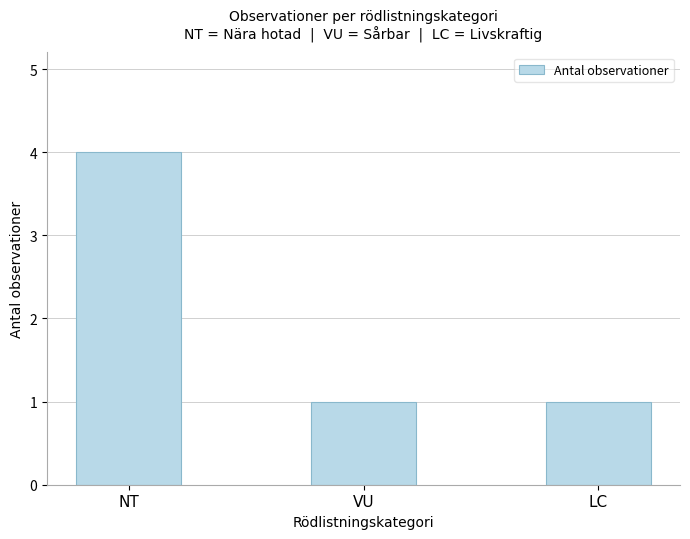

The chart shows a value of 7 at NT. True or false?

False